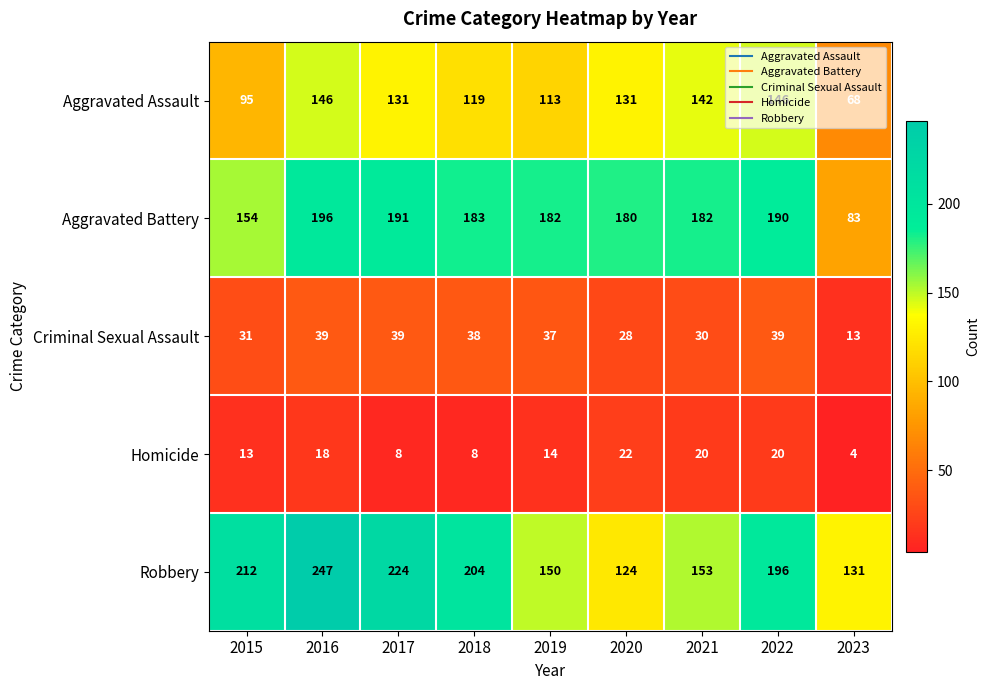

The Criminal Sexual Assault series shows 39 at 2017. True or false?

True